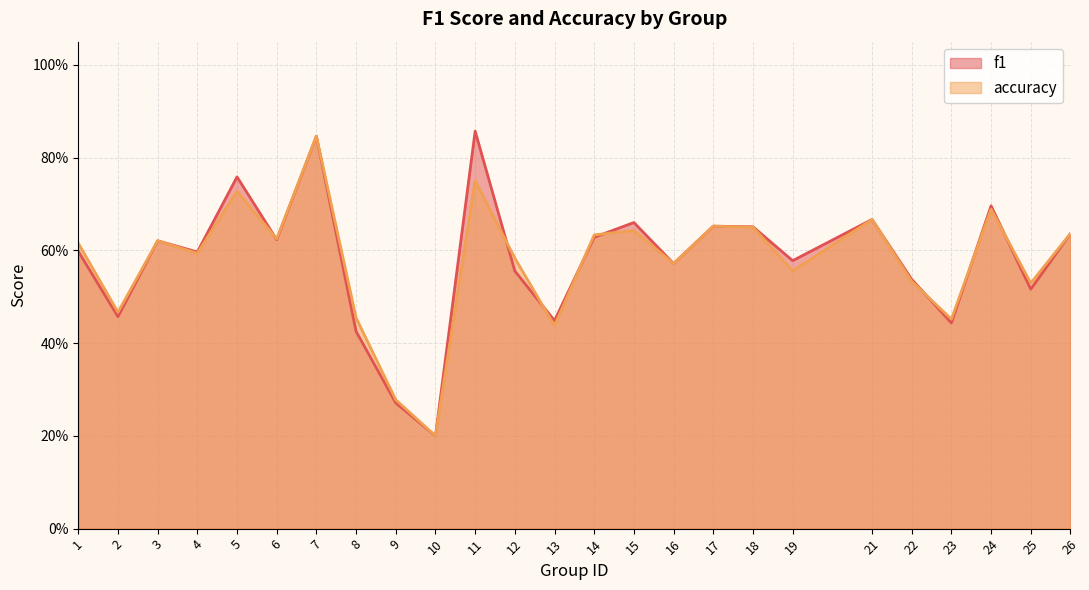

What are all the series names shown in the legend?

f1, accuracy